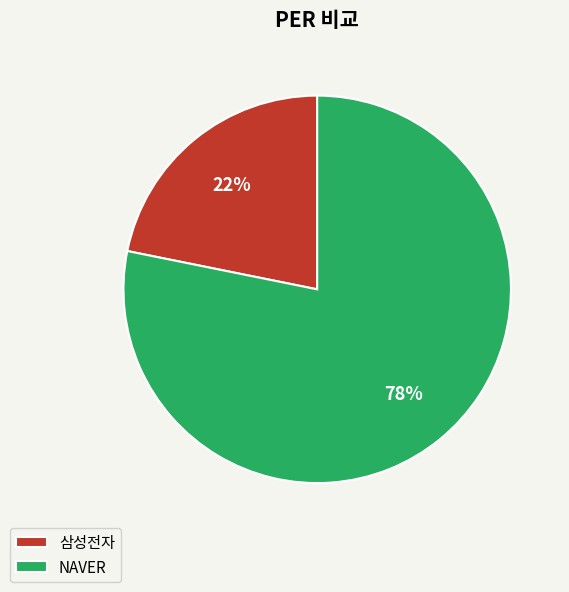

What percentage is the NAVER slice, to the nearest percent?

78%